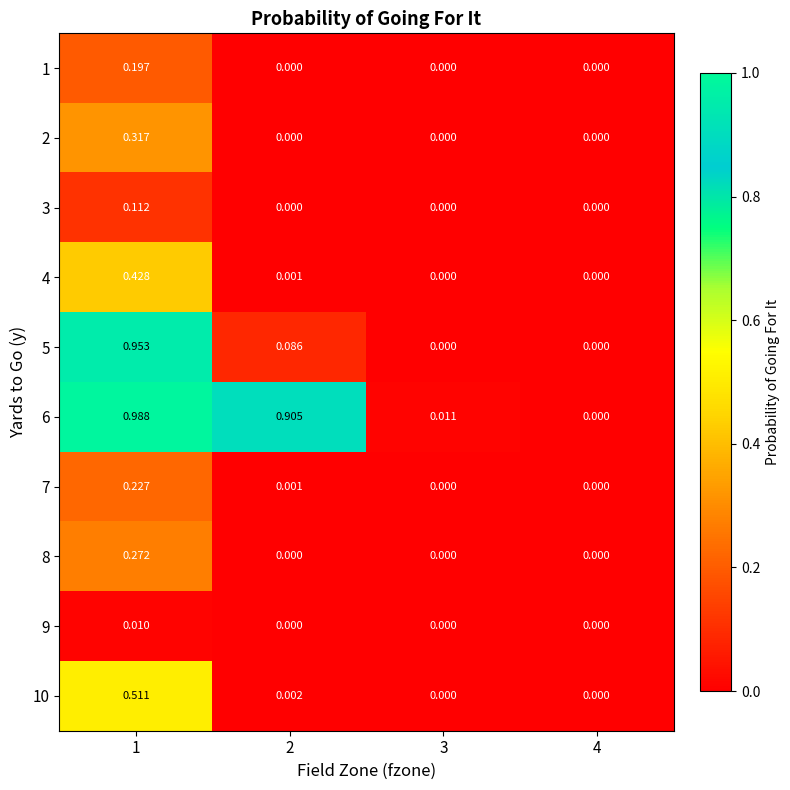

Is the value of 8 at 4 greater than the value of 4 at 2?

No